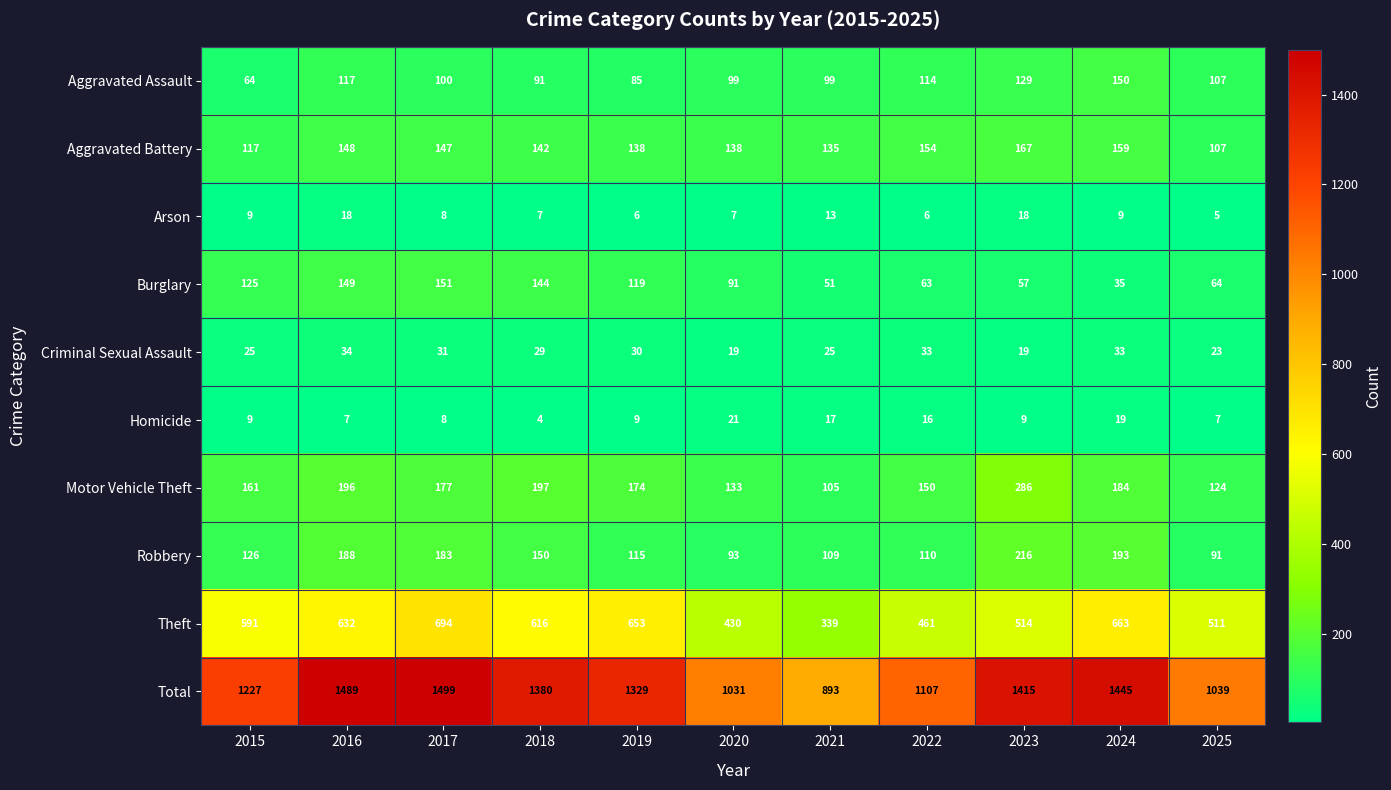

What is the maximum value shown in the chart?

1499